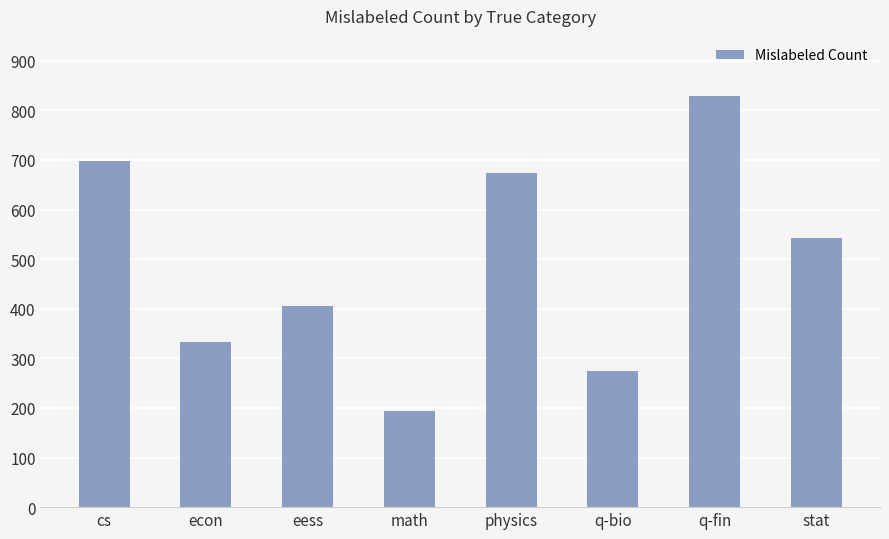

What is the change in value from cs to q-fin?

+130